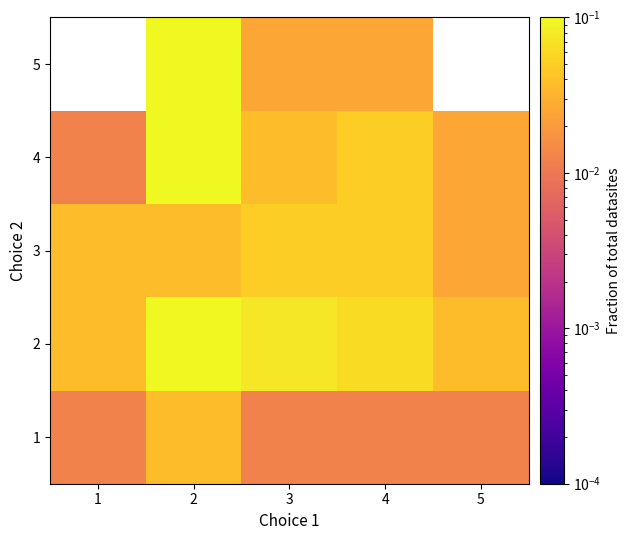

Is the value of 2 at 3 greater than the value of 5 at 3?

Yes